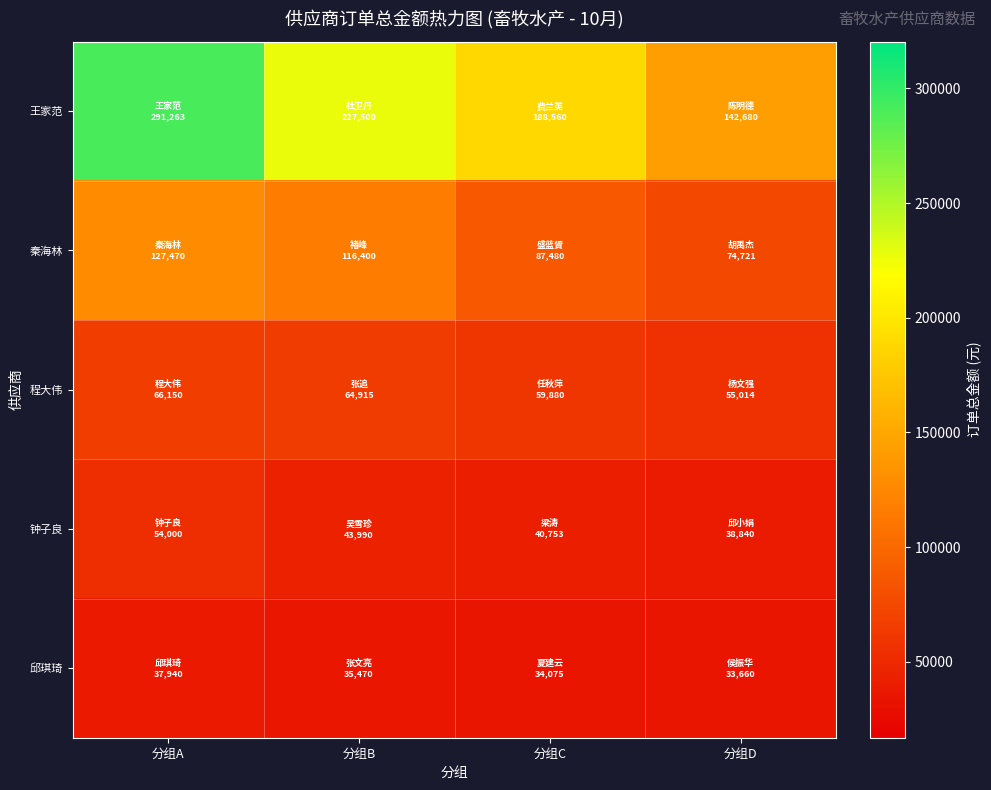

Reading right to left, what are all the values shown in this chart?

王家范: 分组D=142680	分组C=188560	分组B=227500	分组A=291263
秦海林: 分组D=74721	分组C=87480	分组B=116400	分组A=127470
程大伟: 分组D=55014	分组C=59880	分组B=64915	分组A=66150
钟子良: 分组D=38840	分组C=40753	分组B=43990	分组A=54000
邱琪琦: 分组D=33660	分组C=34075	分组B=35470	分组A=37940